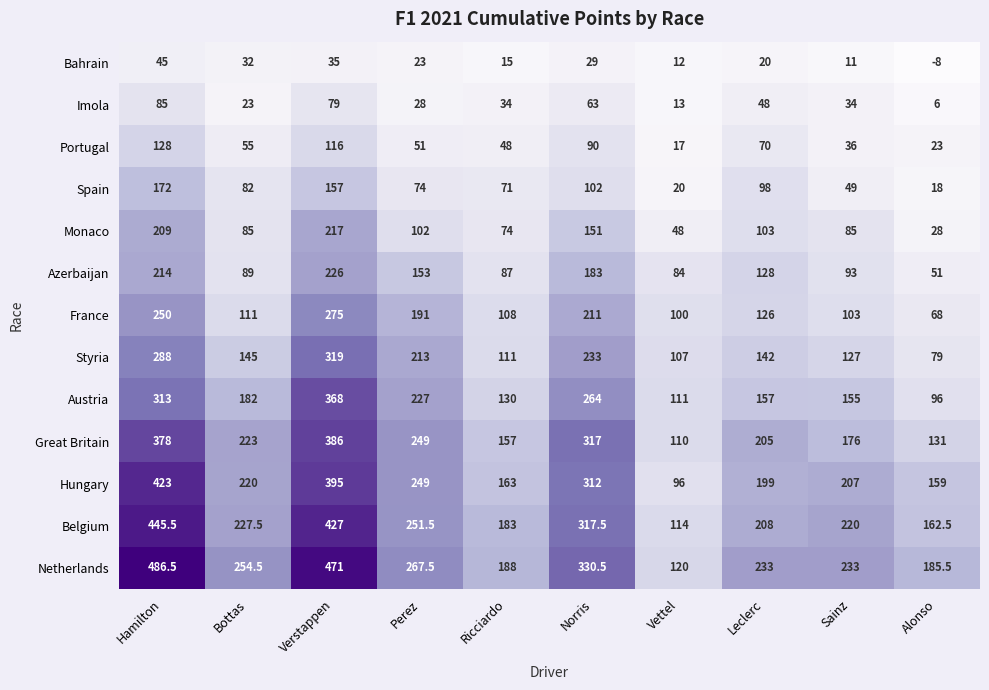

True or false: France has a value of 144.3 at Verstappen.

False